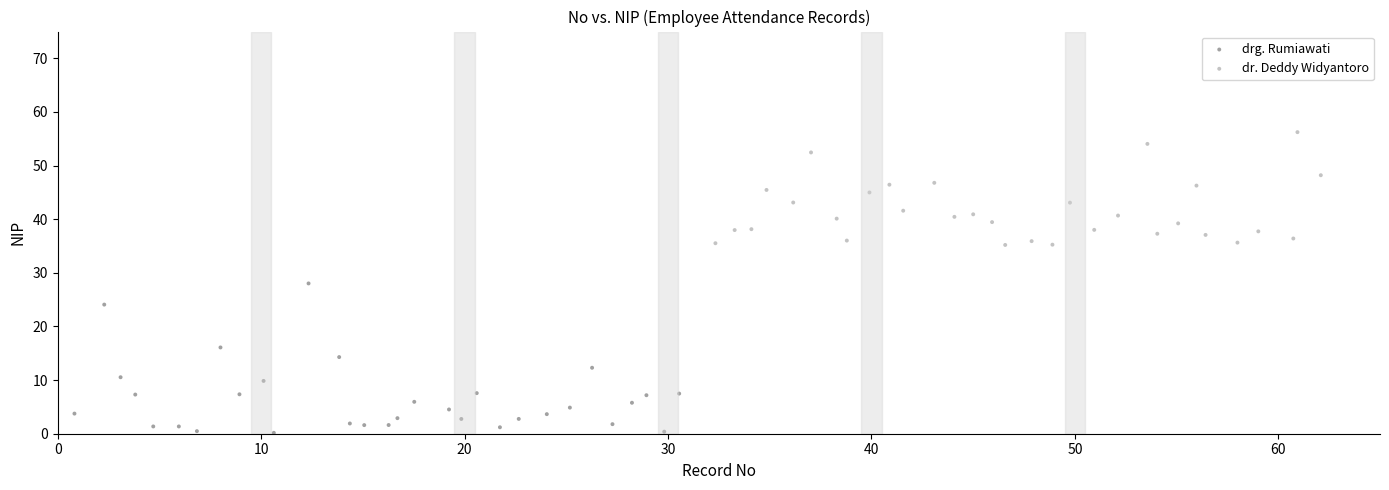

Which series reaches the minimum Y coordinate?

drg. Rumiawati